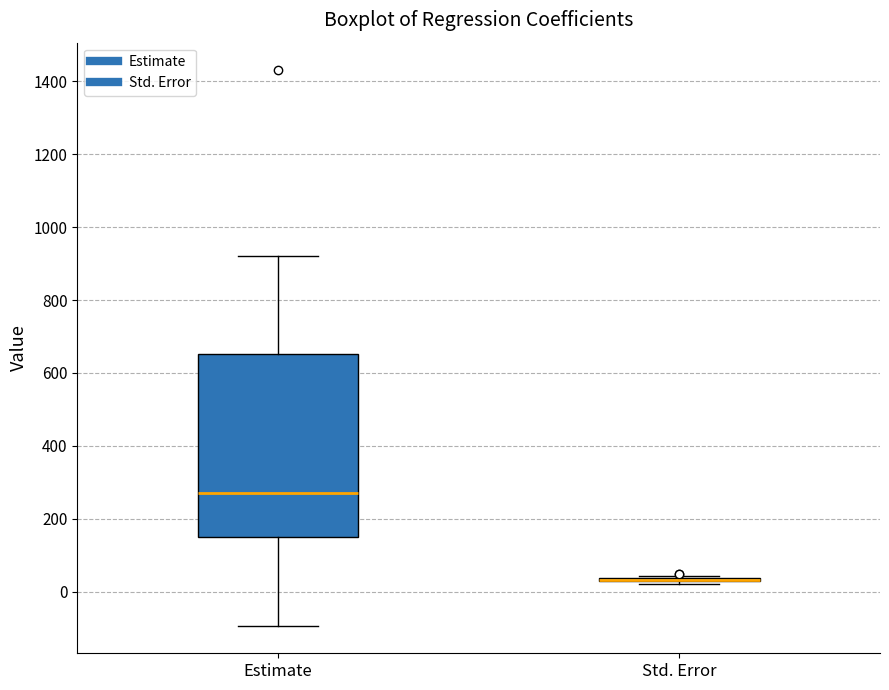

Where does the lower whisker of the box for Estimate end on the y-axis? The values are not printed on the chart, so give them approximately, as read against the axis.

-100